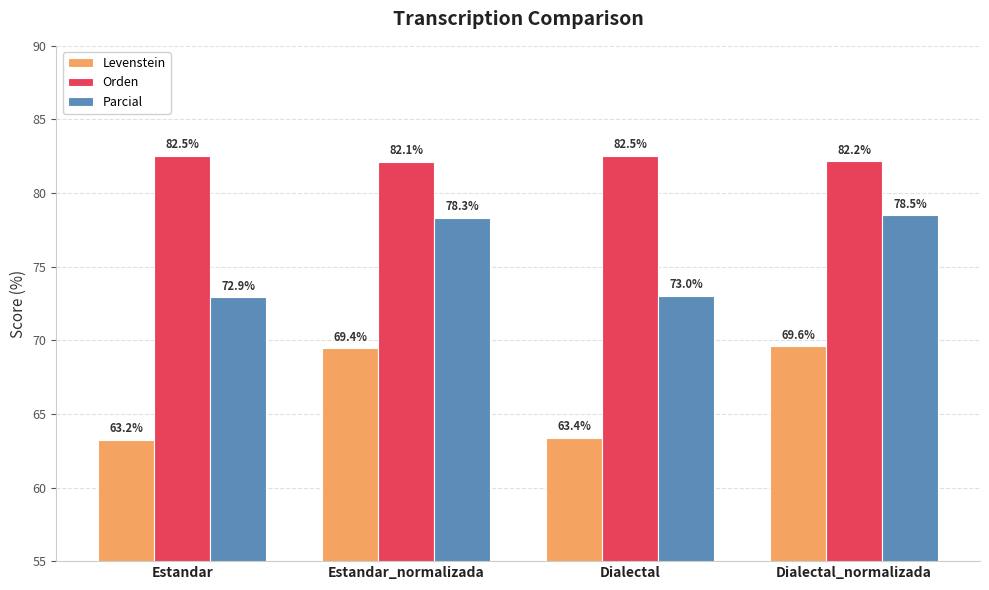

Reading left to right, list all the values displayed in this chart.

Levenstein: 63.2	69.4	63.4	69.6
Orden: 82.5	82.1	82.5	82.2
Parcial: 72.9	78.3	73.0	78.5